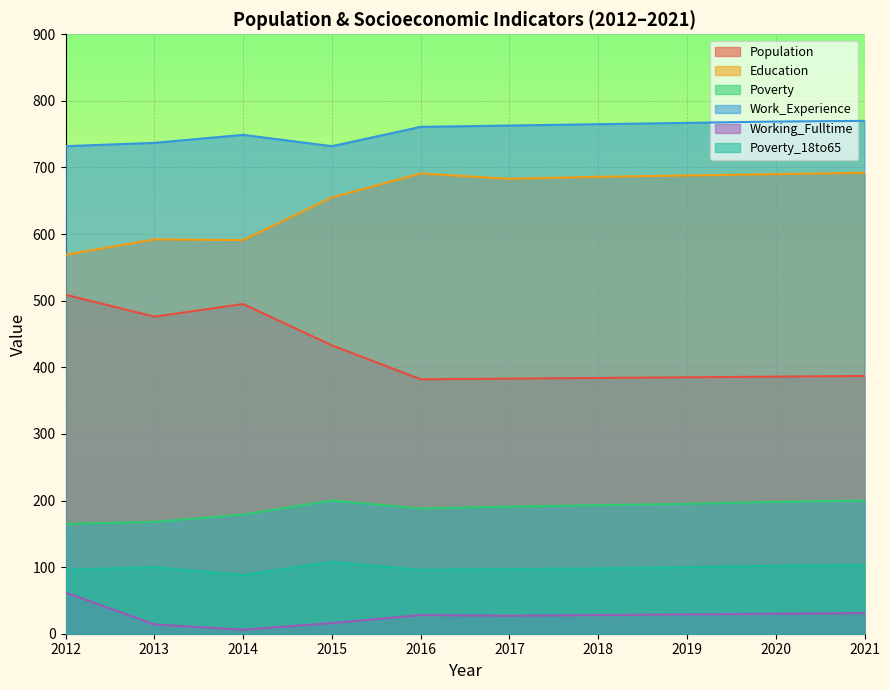

True or false: Education and Poverty intersect in this chart.

False